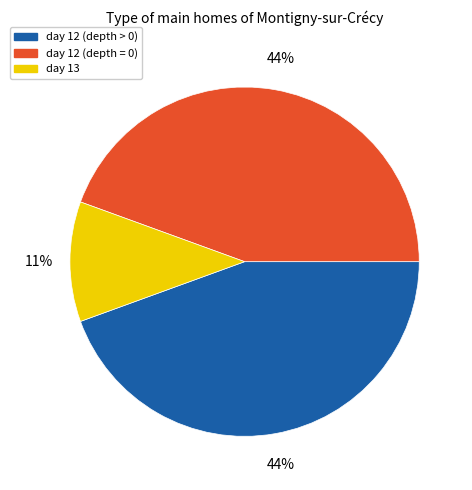

To the nearest percent, what portion does day 13 represent?

11%